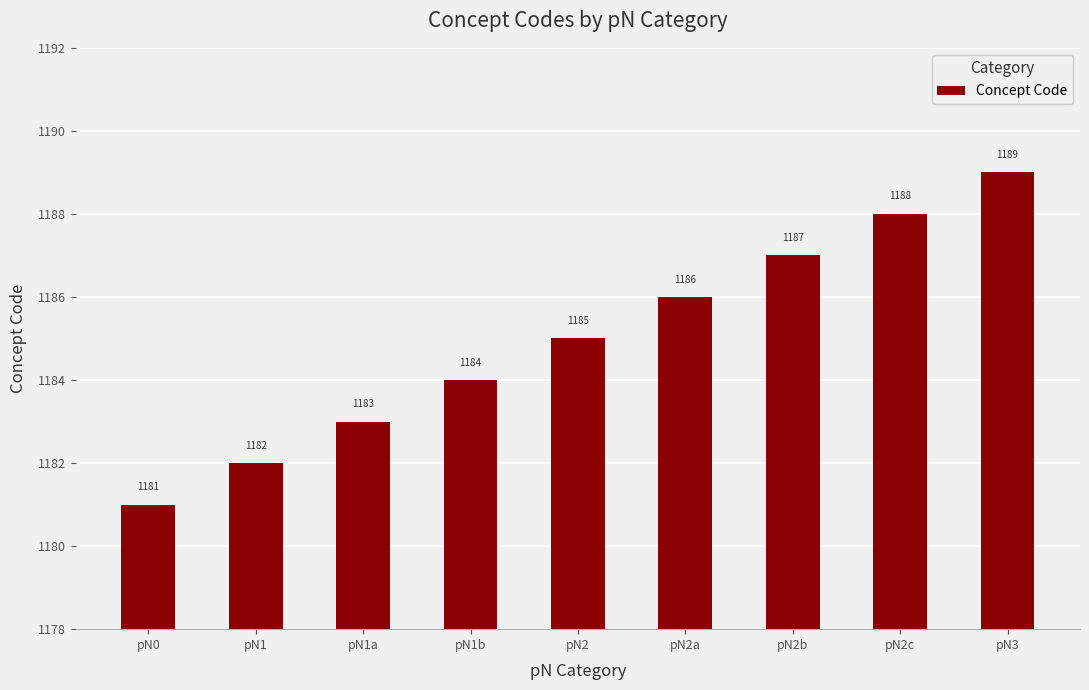

Count the values in the range 1183 to 1187.

5